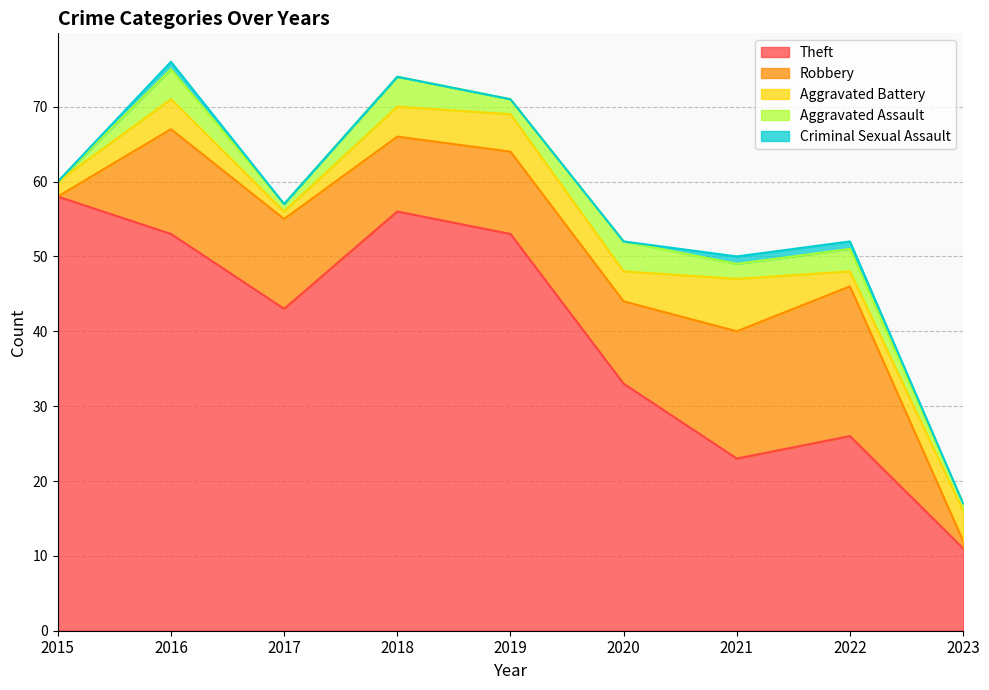

At which category is the sum across all series the highest?

2016